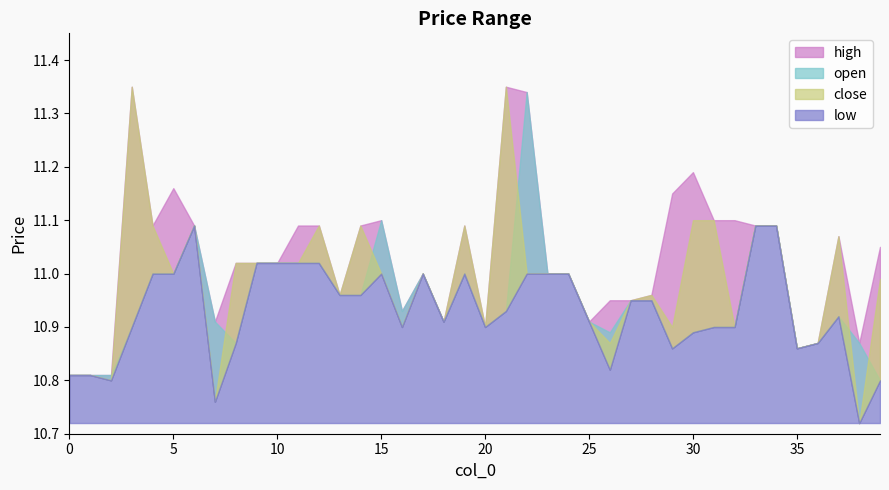

How many interior local valleys does the high series have?

9